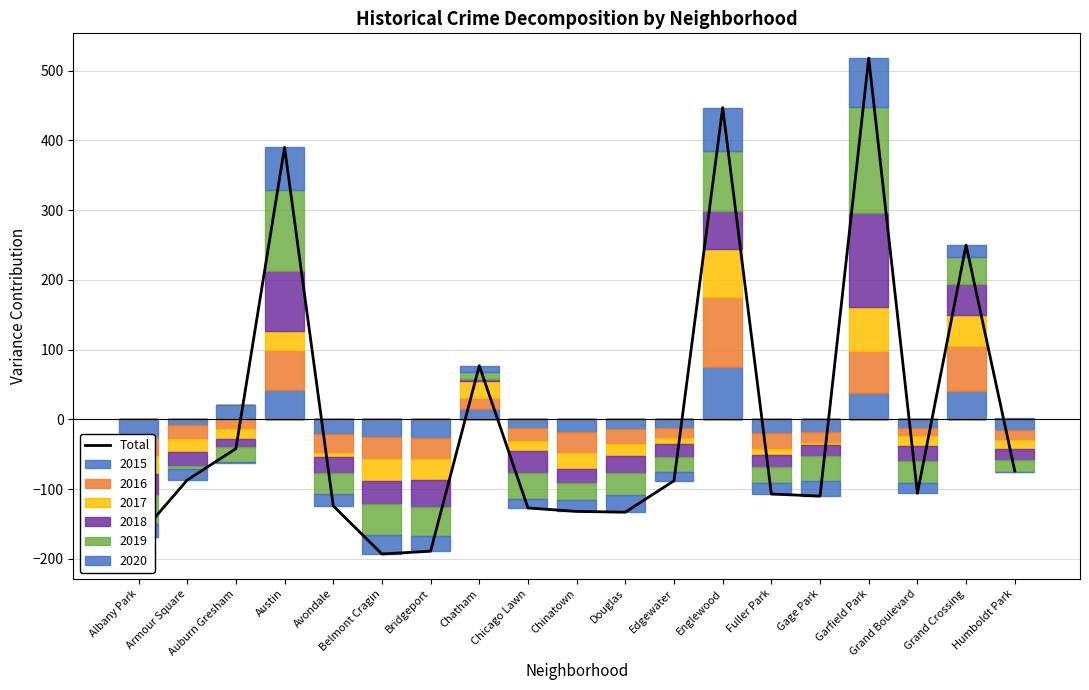

Are the bars grouped side by side (vs. stacked)?

No